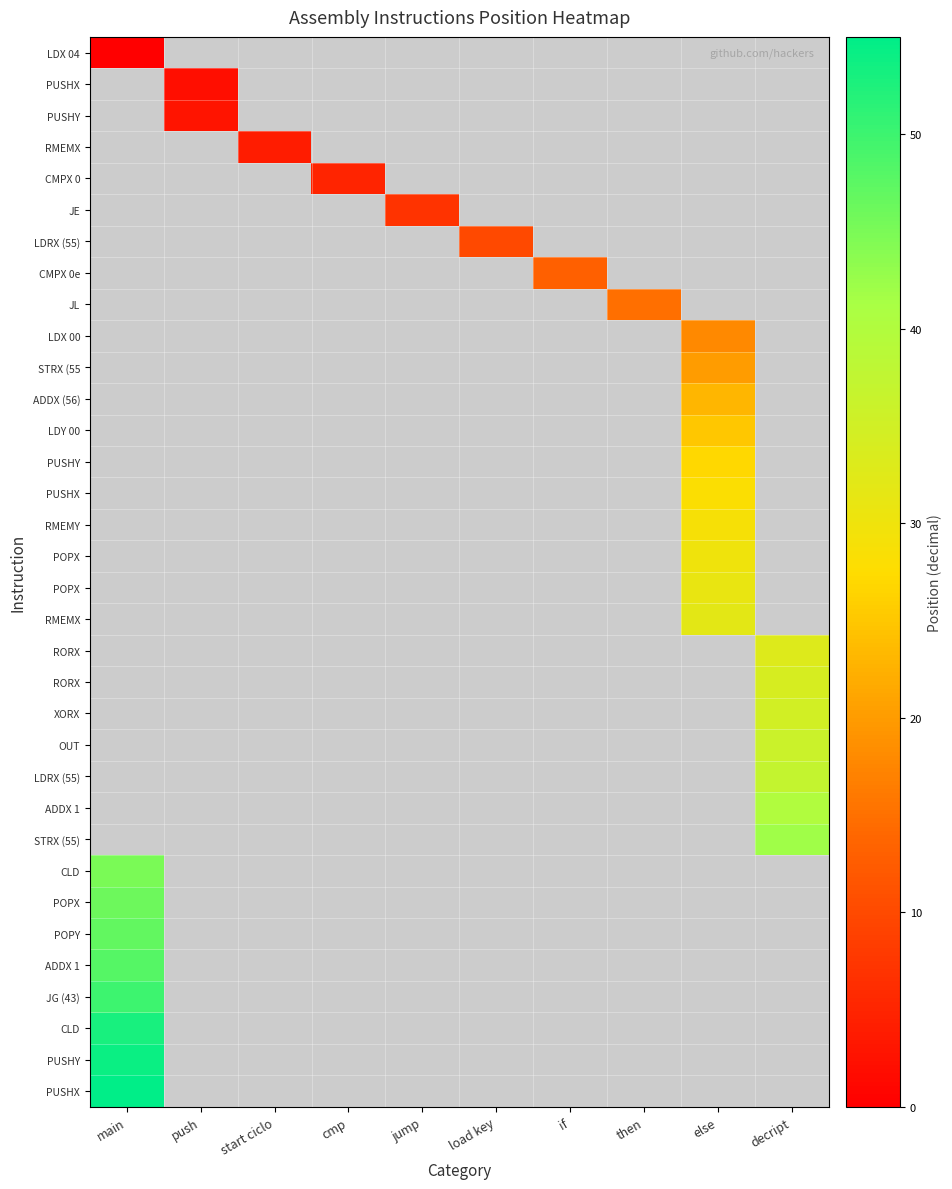

How many categories are shown in the chart?

10